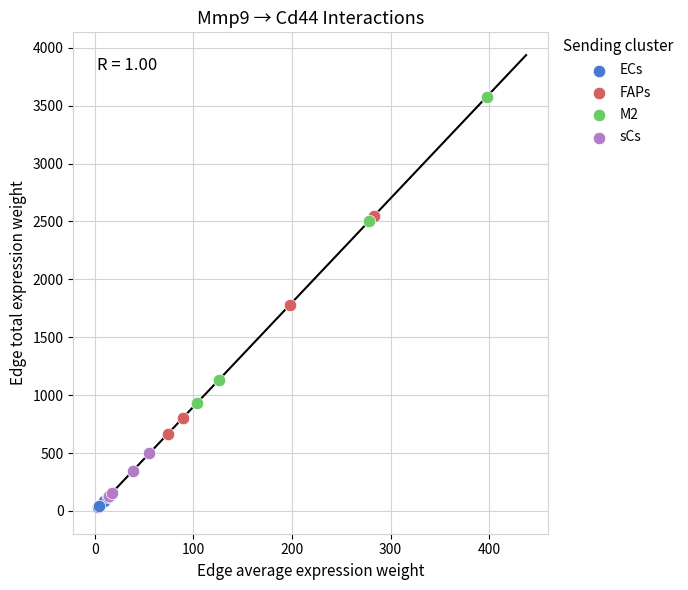

Which series has the widest spread of Y values?

M2